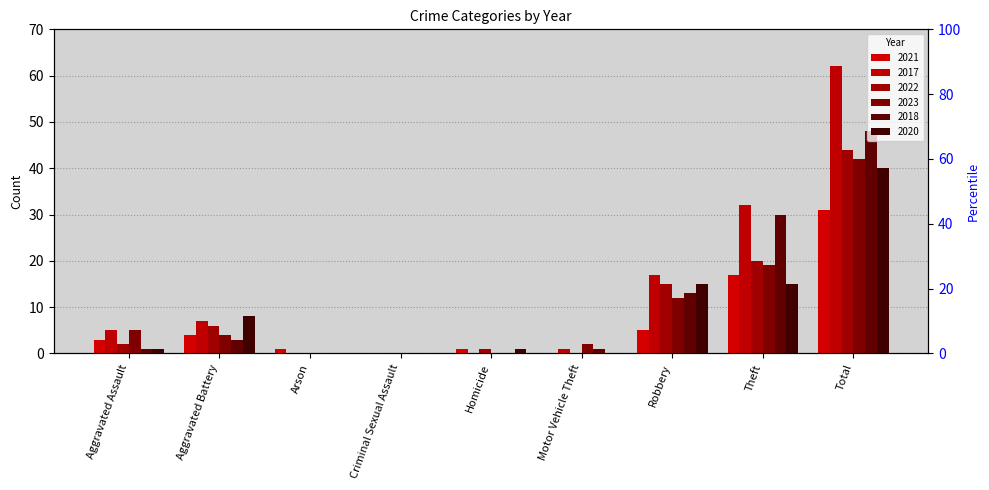

Count the number of categories in the chart.

9